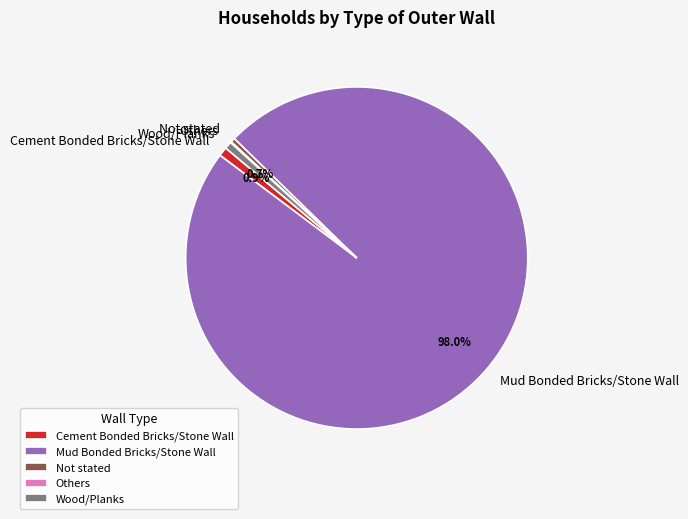

Do Not stated and Mud Bonded Bricks/Stone Wall together represent more than half of the pie?

Yes